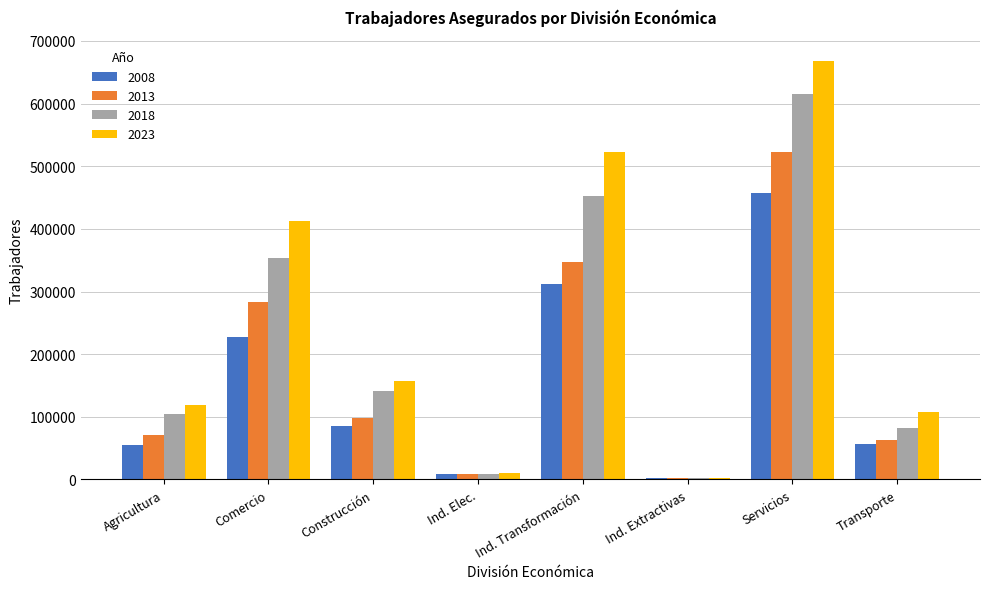

Which category has the lowest value in the 2008 series?

Ind. Extractivas